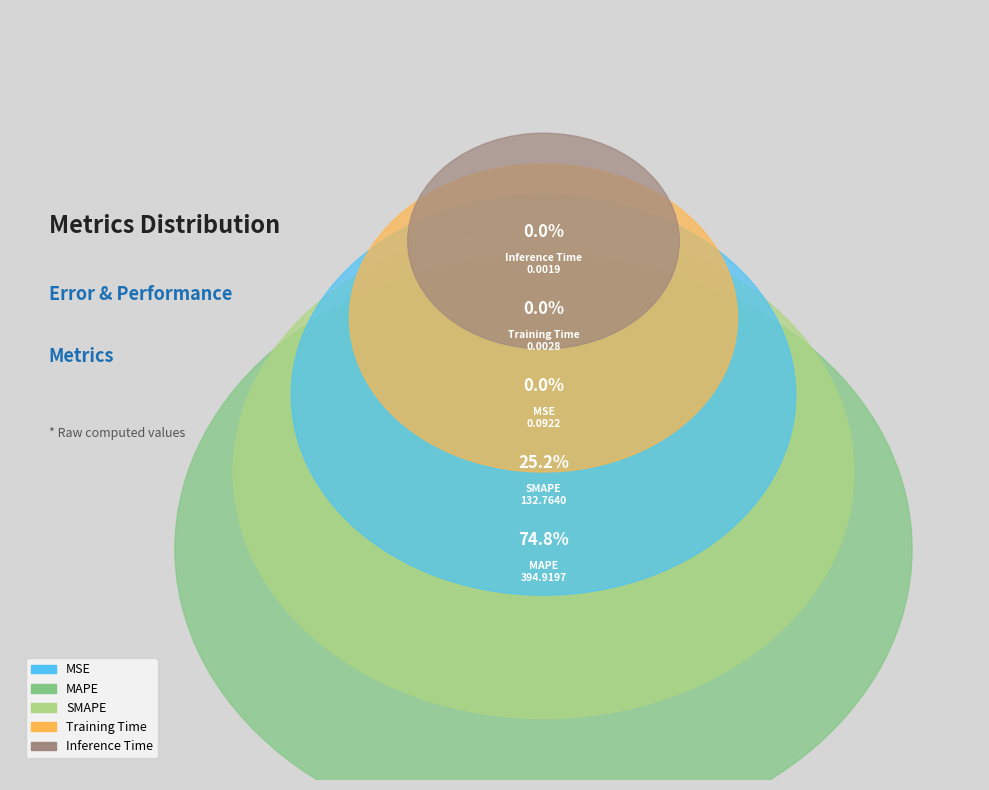

What percentage is the MAPE slice, to the nearest percent?

75%